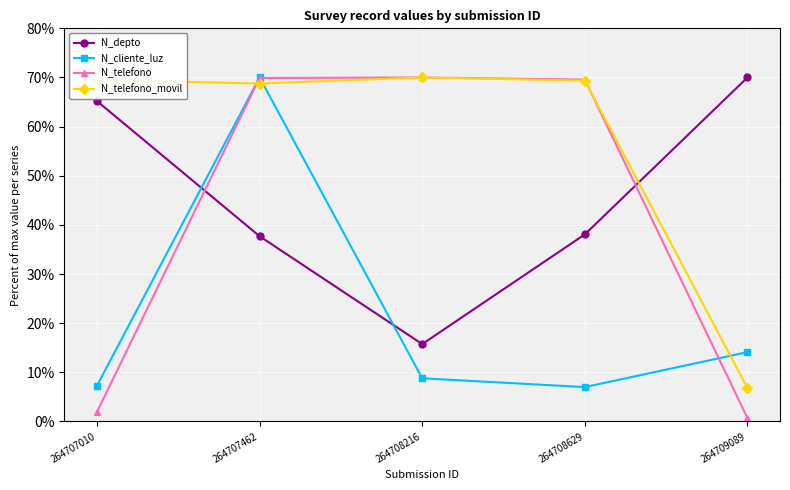

At which category is the sum across all series the highest?

264707462